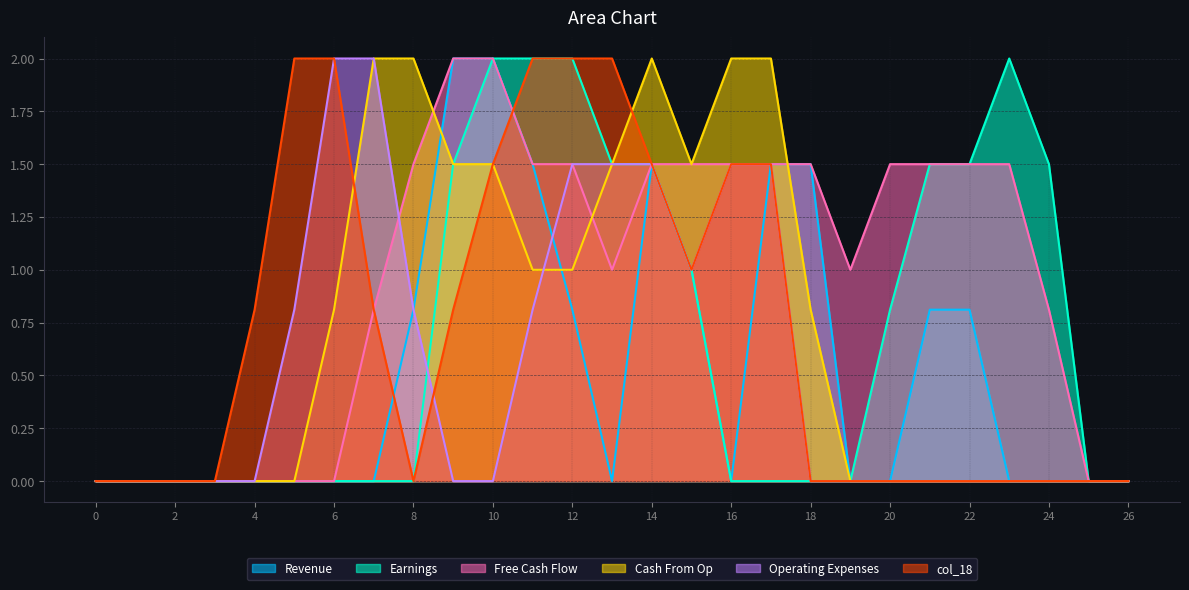

What is the average value of the col_14 series?

0.7